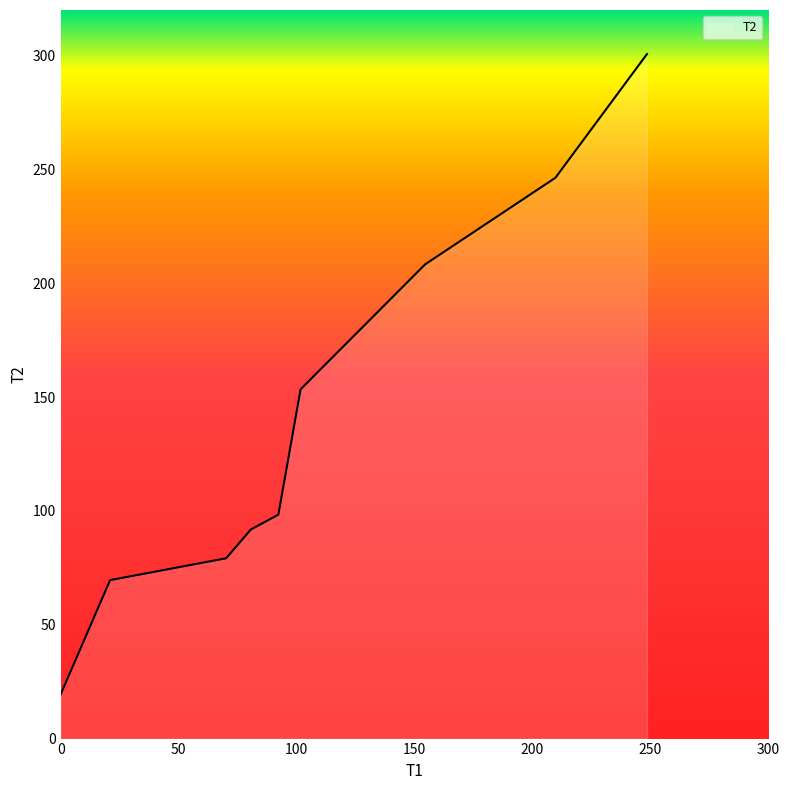

What is the smallest value displayed?

19.4